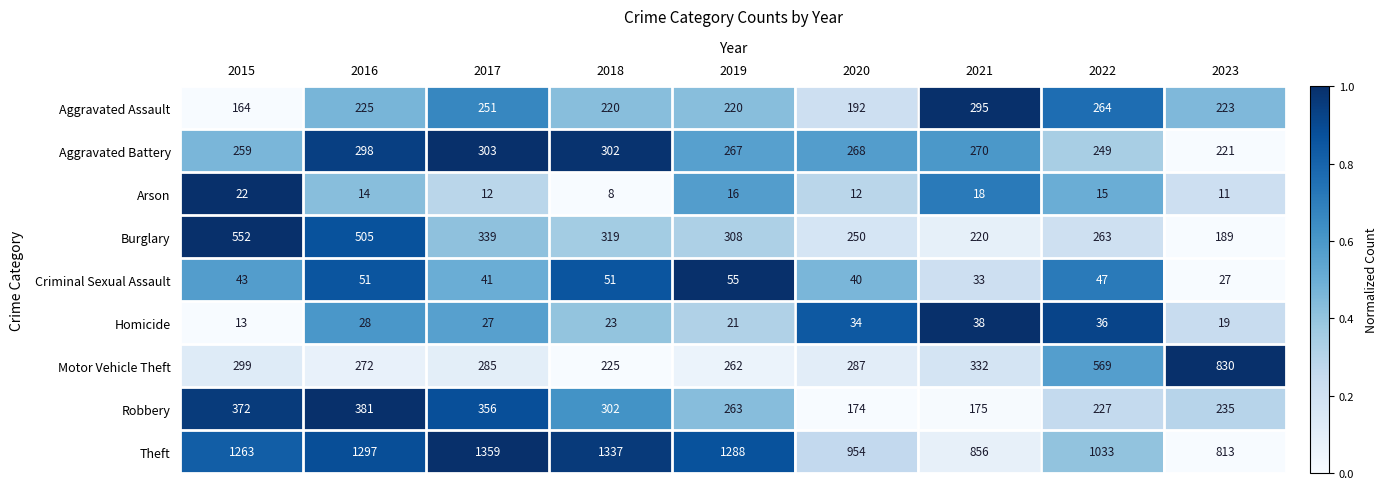

At which label is Theft closest to 1086?

2022